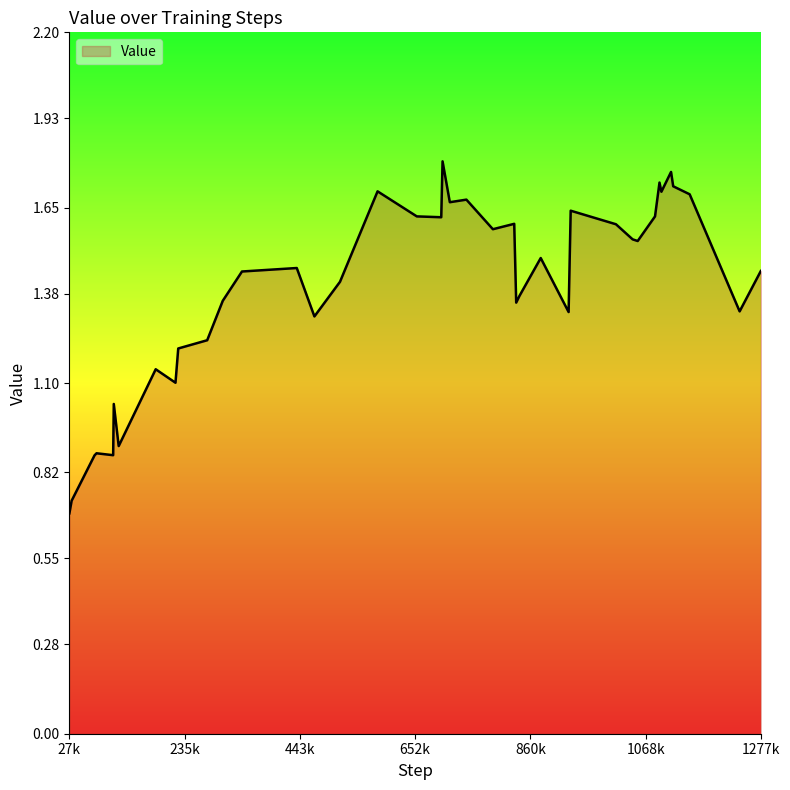

How many series are shown in this chart?

1